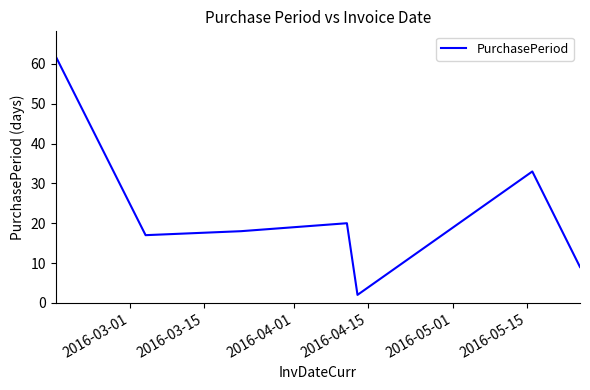

True or false: the data has more than 0 interior local peaks.

True